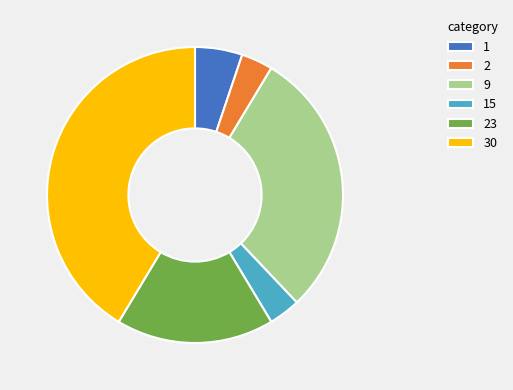

Is it true that 15 is 9% of the pie?

False